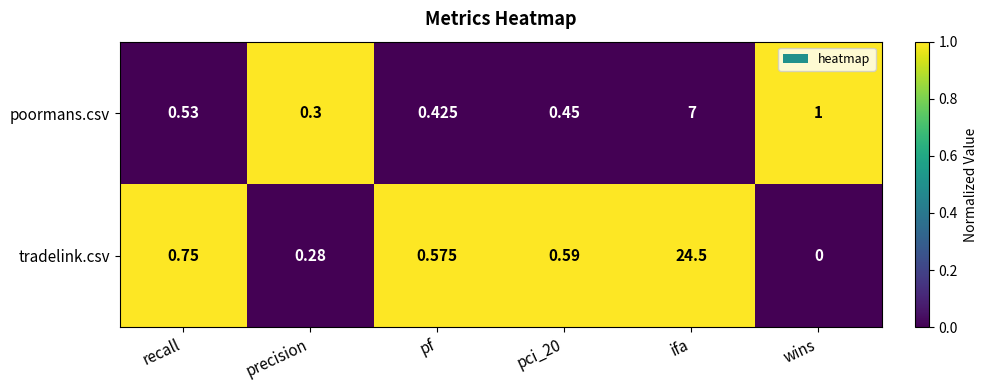

Which category has the highest value in the tradelink.csv series?

ifa